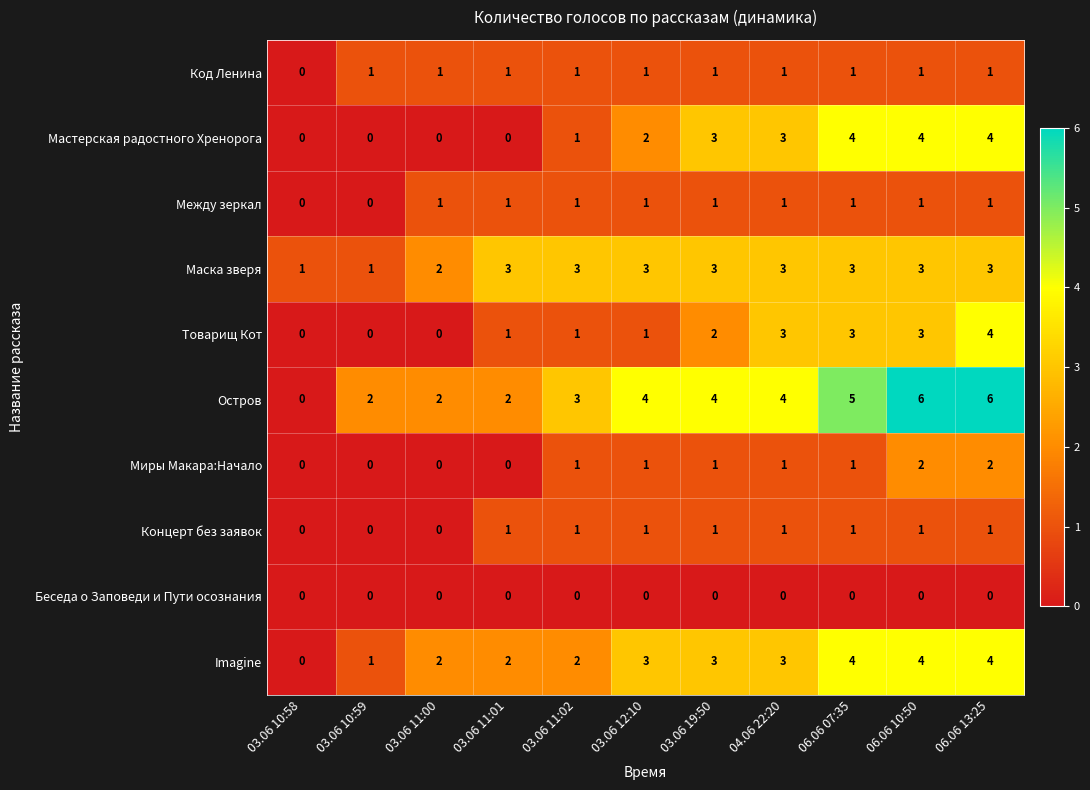

Which series has the largest total across all categories?

Остров